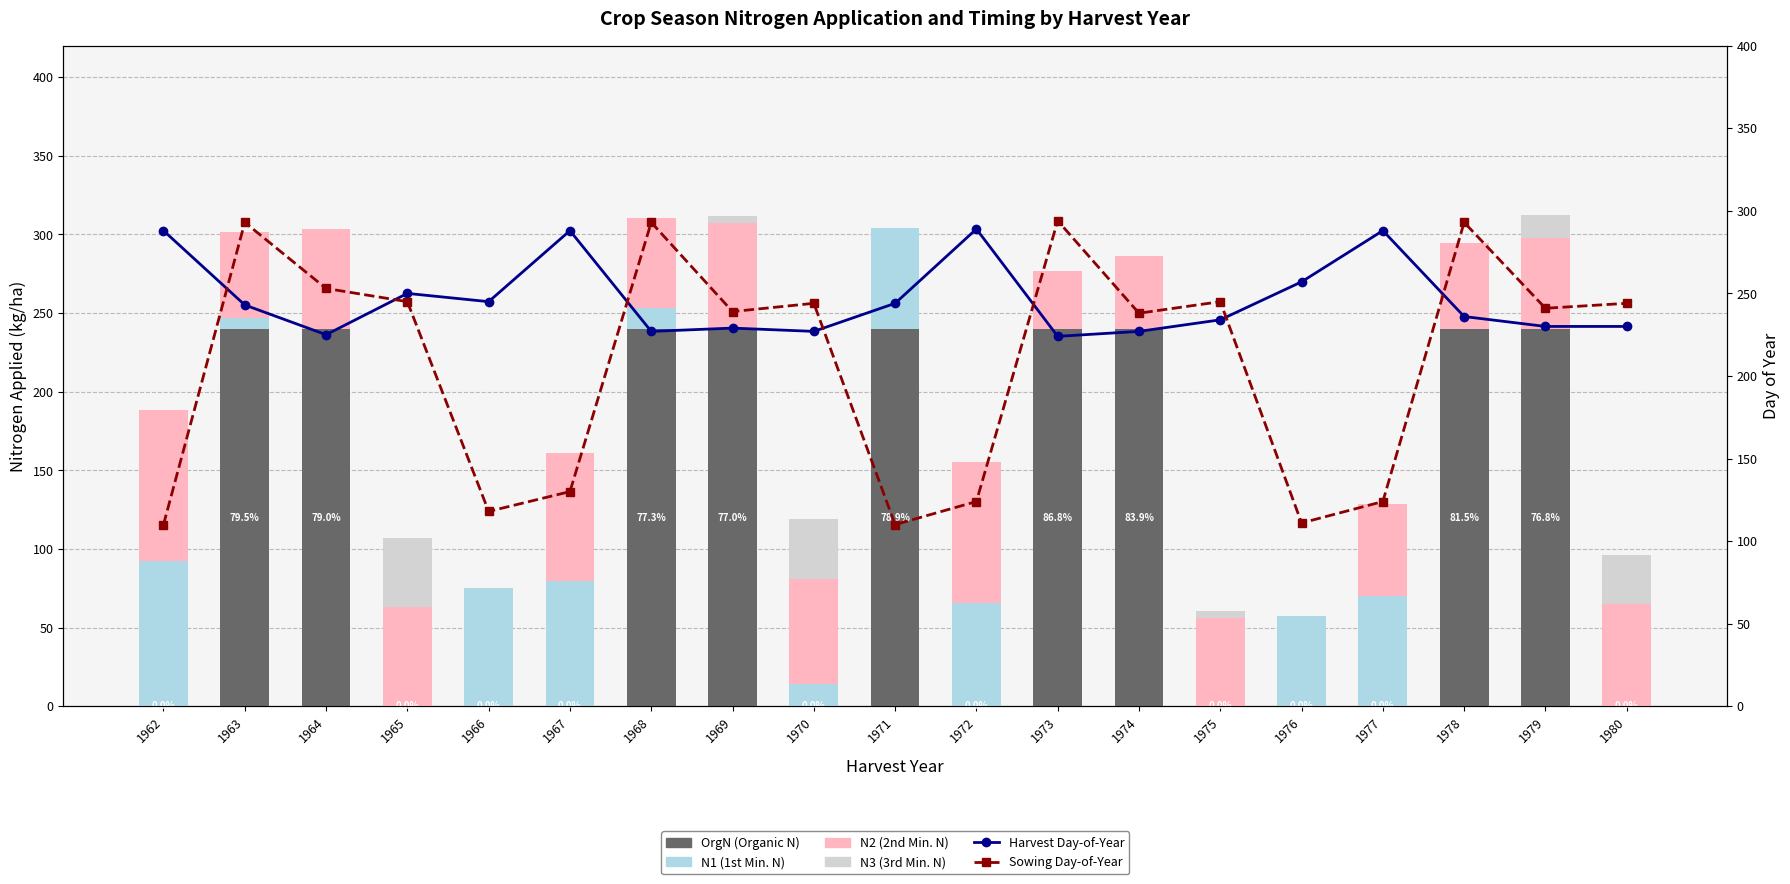

Rank the series by their maximum value, from highest to lowest.

Sowing Day-of-Year, Harvest Day-of-Year, OrgN (Organic N), N2 (2nd Min. N), N1 (1st Min. N), N3 (3rd Min. N)